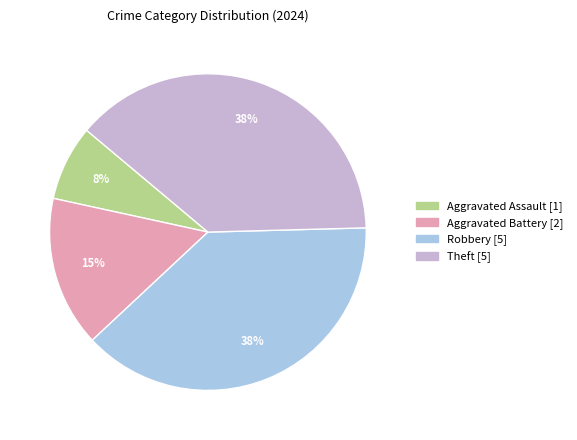

To the nearest percent, what portion does Theft represent?

38%